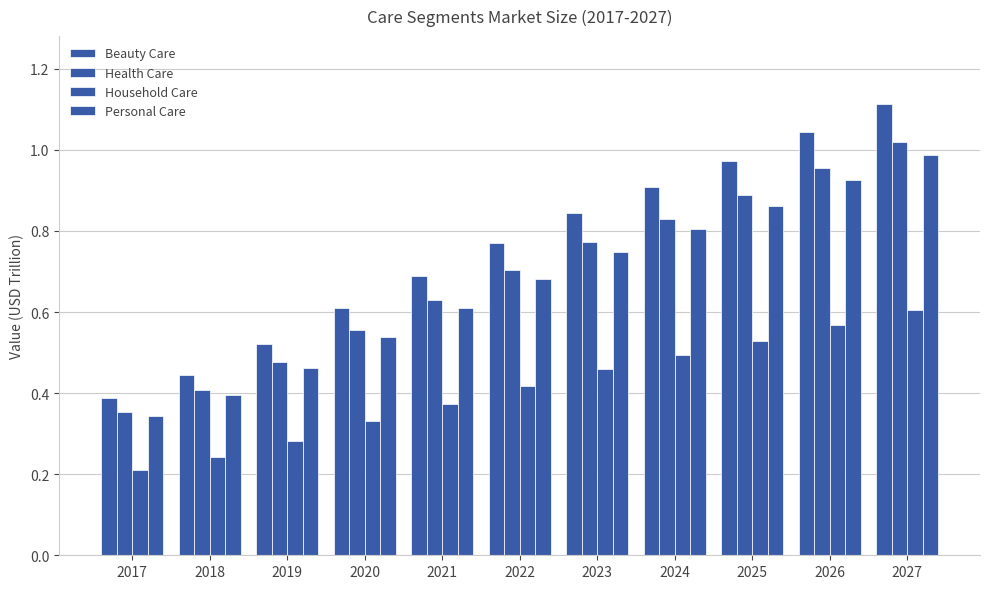

List the series in order of their peak value, highest first.

Beauty Care, Health Care, Personal Care, Household Care